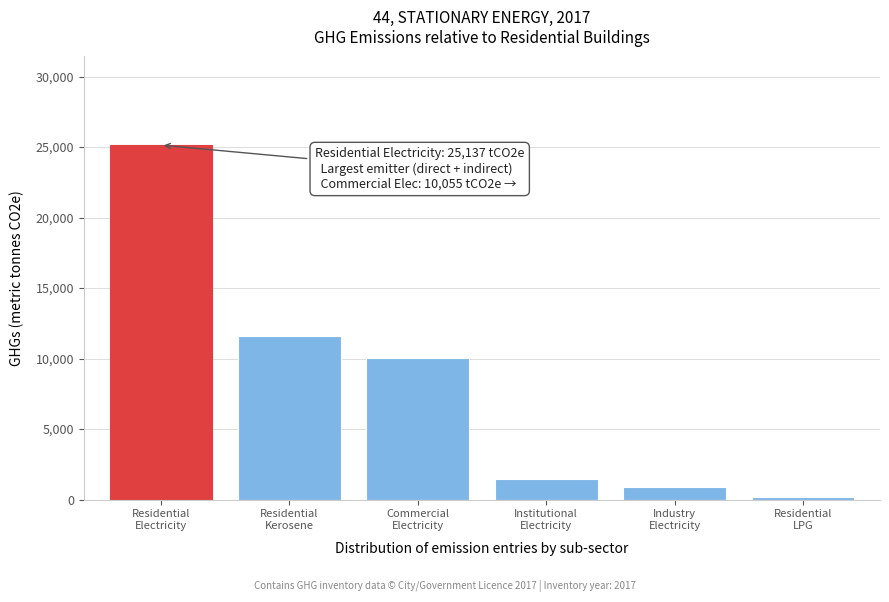

Reading left to right, what are all the values shown in this chart?

25137.0	11572.6	10054.8	1424.4	921.7	196.1